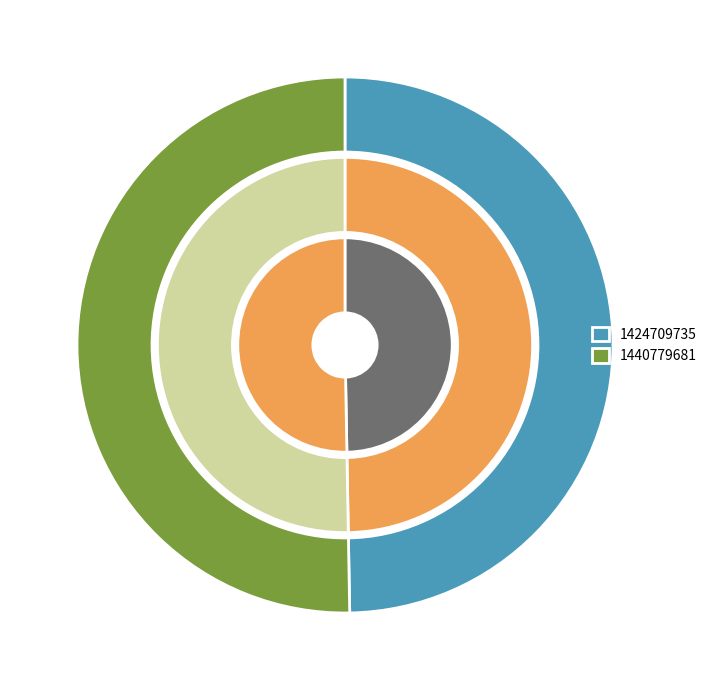

What percentage is the 1440779681 slice, to the nearest percent?

50%